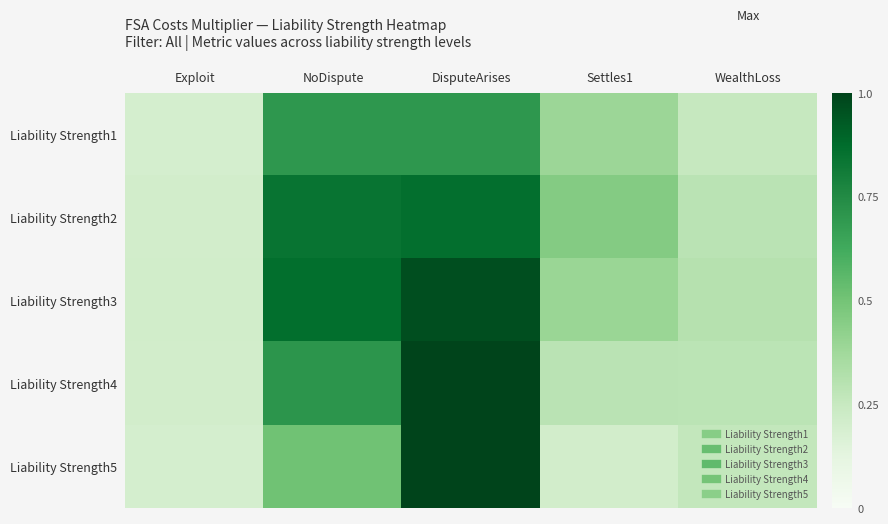

Reading left to right, transcribe all the data shown in this chart.

Liability Strength1: Exploit=0.2	NoDispute=0.7	DisputeArises=0.7	Settles1=0.4	WealthLoss=0.3
Liability Strength2: Exploit=0.2	NoDispute=0.8	DisputeArises=0.9	Settles1=0.5	WealthLoss=0.3
Liability Strength3: Exploit=0.2	NoDispute=0.9	DisputeArises=1.0	Settles1=0.4	WealthLoss=0.3
Liability Strength4: Exploit=0.2	NoDispute=0.7	DisputeArises=1.0	Settles1=0.3	WealthLoss=0.3
Liability Strength5: Exploit=0.2	NoDispute=0.5	DisputeArises=1.0	Settles1=0.2	WealthLoss=0.3